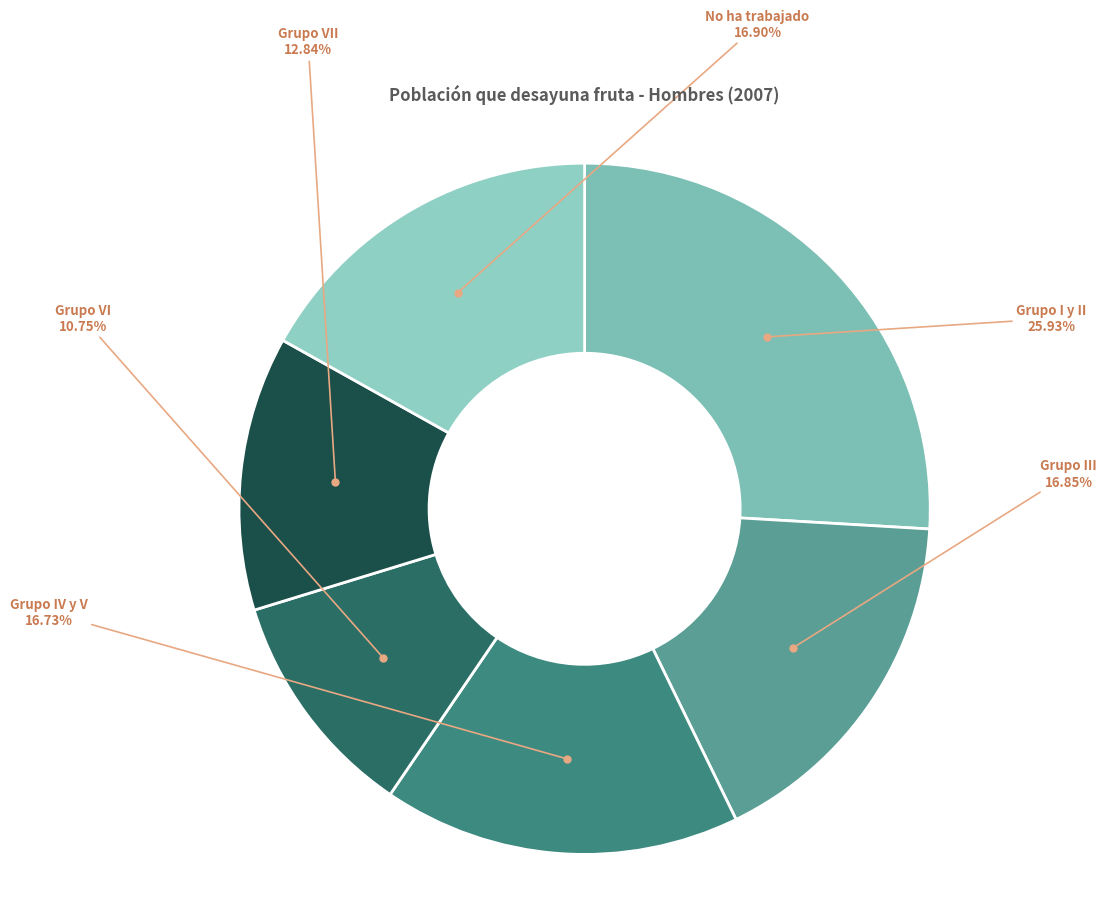

Is there any slice that represents more than half of the pie?

No